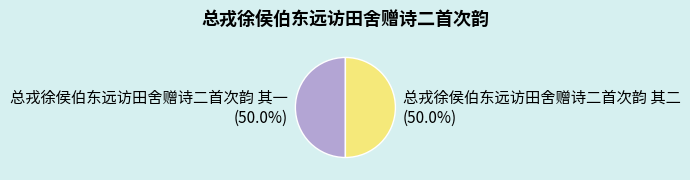

What percentage is NOT represented by 总戎徐侯伯东远访田舍赠诗二首次韵 其二?

50.0%